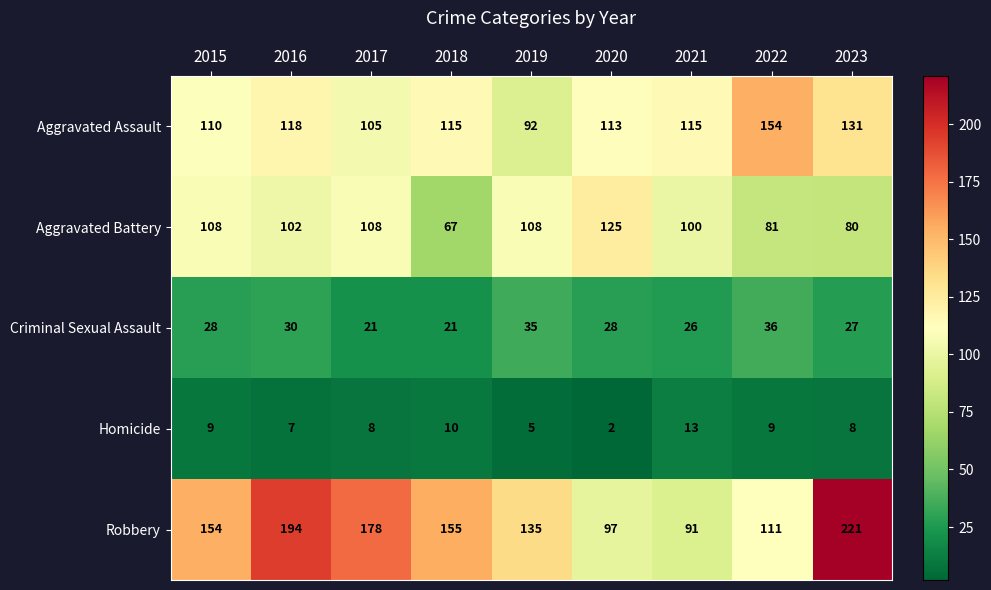

What is the total value across all series at 2021?

345